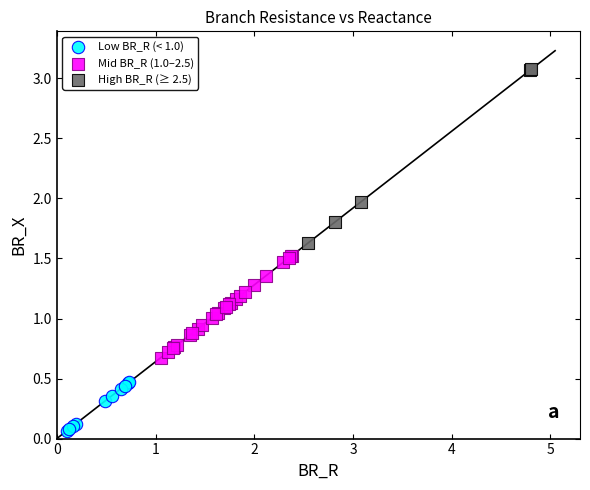

What are all the series names shown in the legend?

Low BR_R (< 1.0), Mid BR_R (1.0–2.5), High BR_R (≥ 2.5)